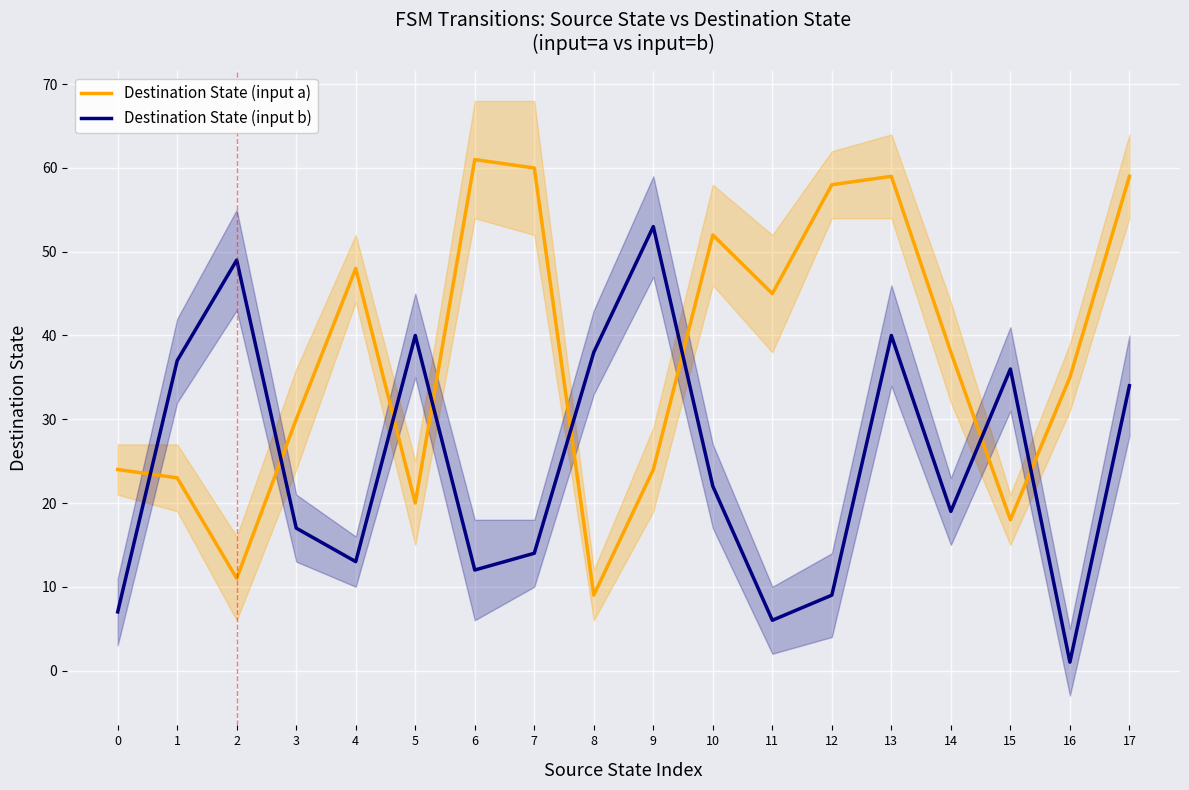

What is the average value of the Destination State (input a) series?

37